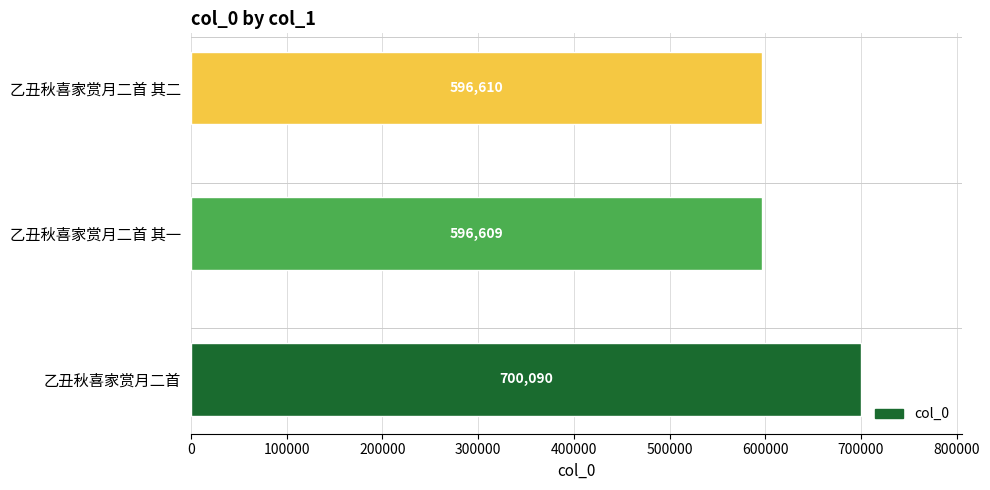

List the labels in order of value, smallest first.

乙丑秋喜家赏月二首 其一, 乙丑秋喜家赏月二首 其二, 乙丑秋喜家赏月二首